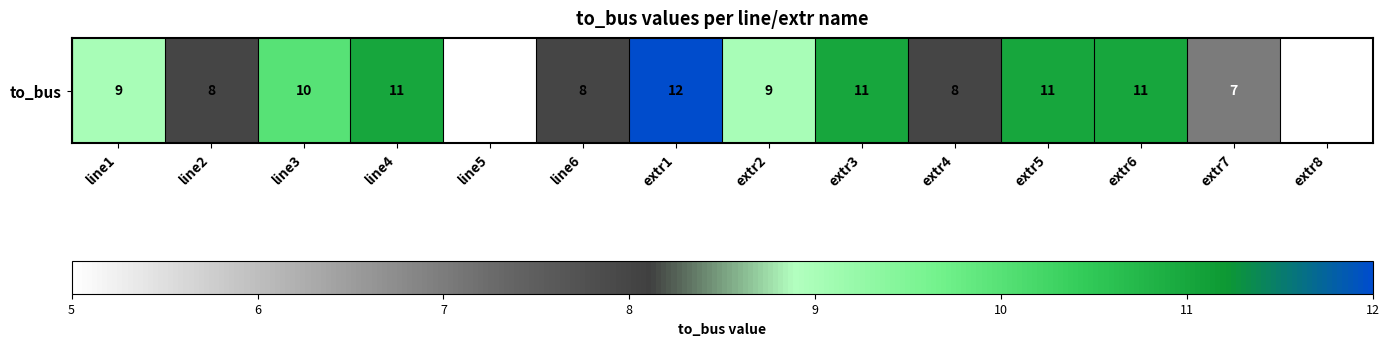

What is the greatest value displayed?

12